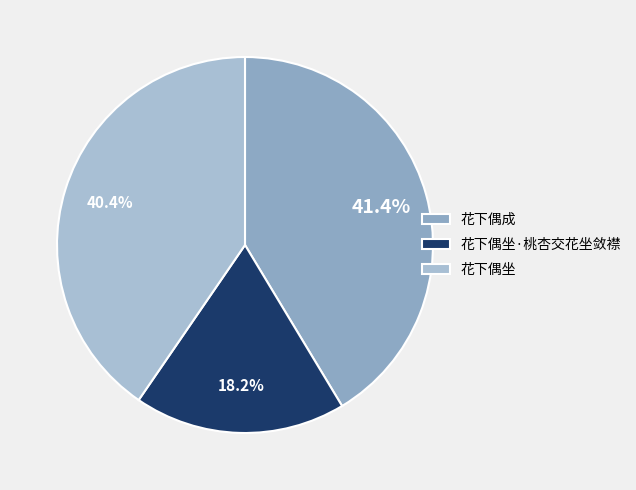

What percentage is the 花下偶坐 slice, to the nearest percent?

40%